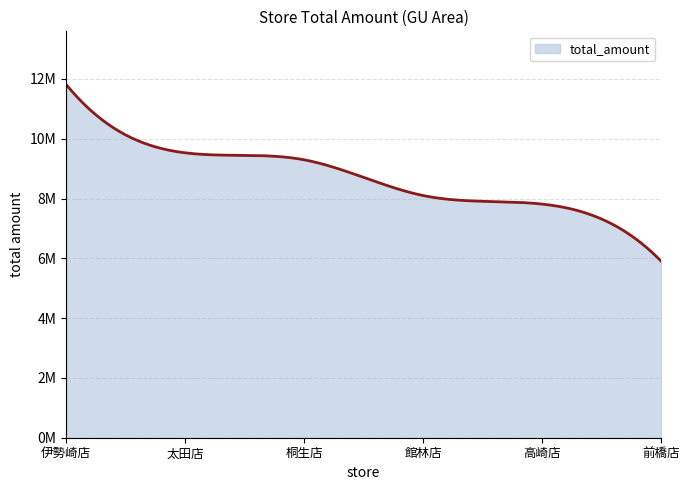

Is this an area chart (filled region under the line)?

Yes